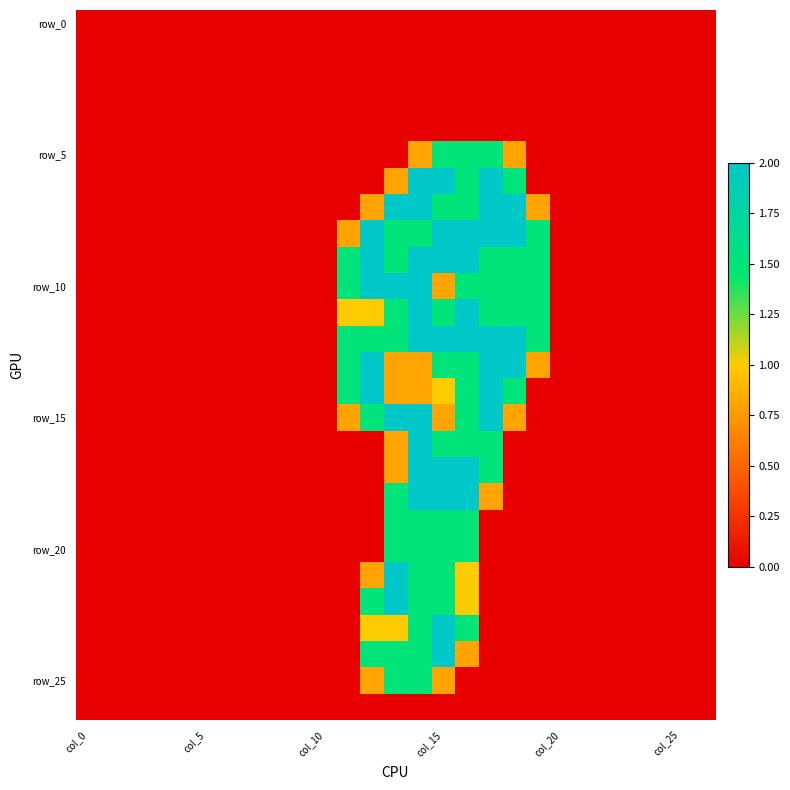

What is the greatest value displayed?

2.0